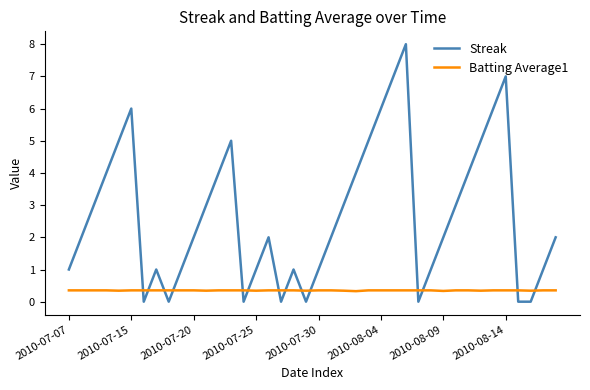

After their last crossing, which series has the higher values: Streak or Batting Average1?

Streak